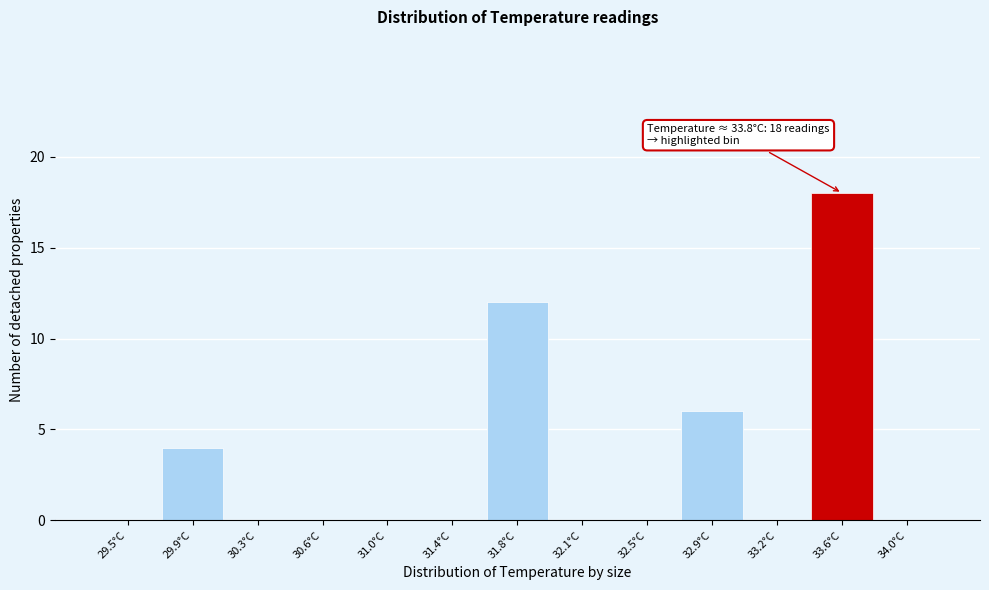

Reading left to right, extract all data points from this chart.

29.5°C=0	29.9°C=4	30.3°C=0	30.6°C=0	31.0°C=0	31.4°C=0	31.8°C=12	32.1°C=0	32.5°C=0	32.9°C=6	33.2°C=0	33.6°C=18	34.0°C=0